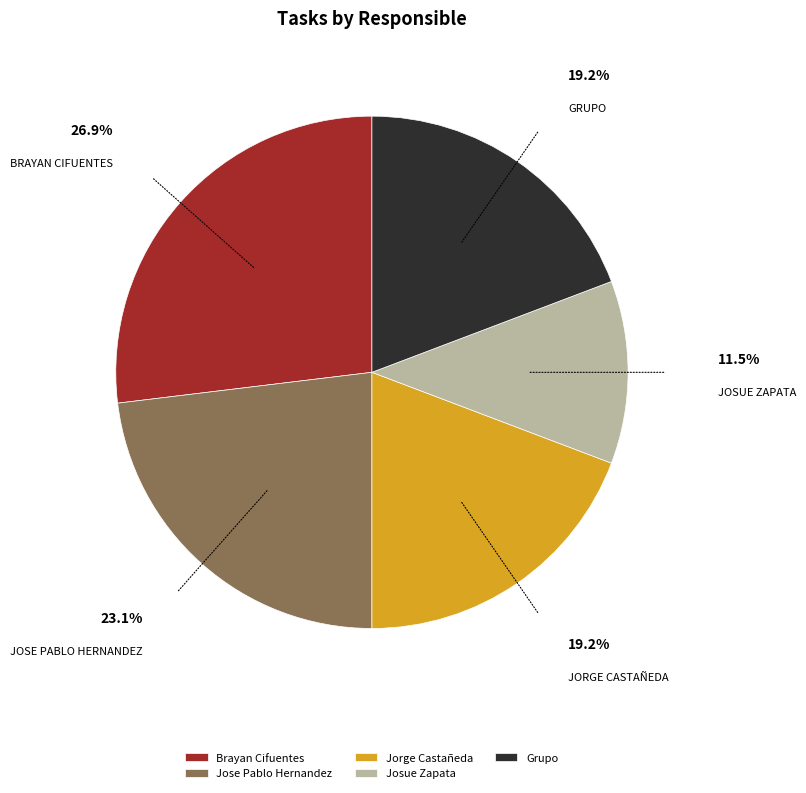

True or false: Grupo accounts for 19% of the total.

True